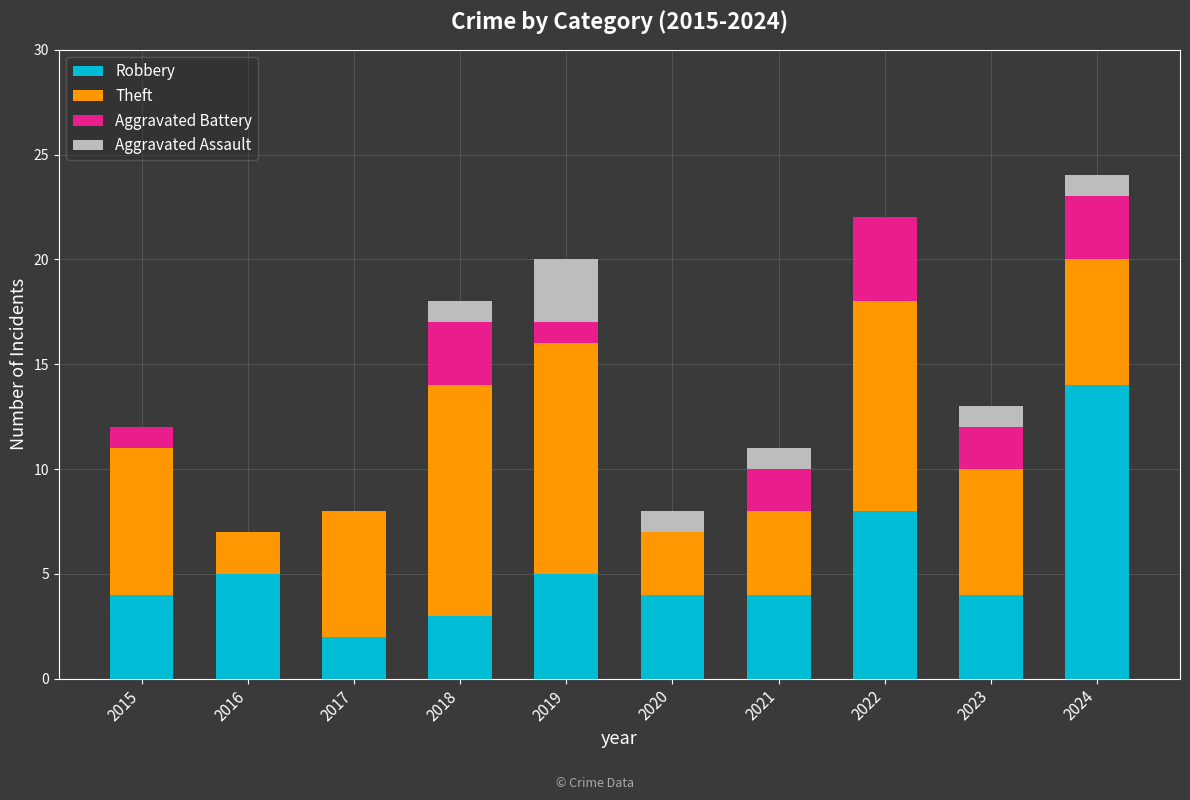

What is the value of the Robbery bar at the 5th from the left?

5